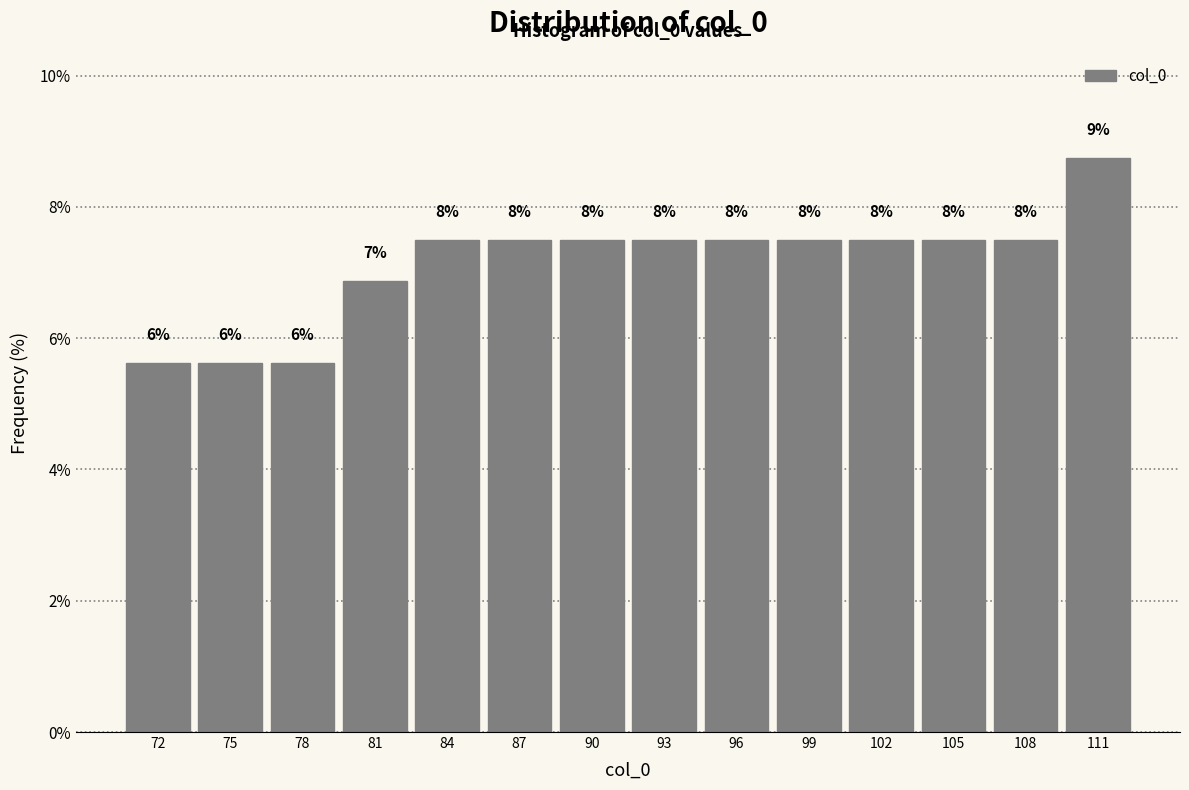

Does the chart contain any negative values?

No